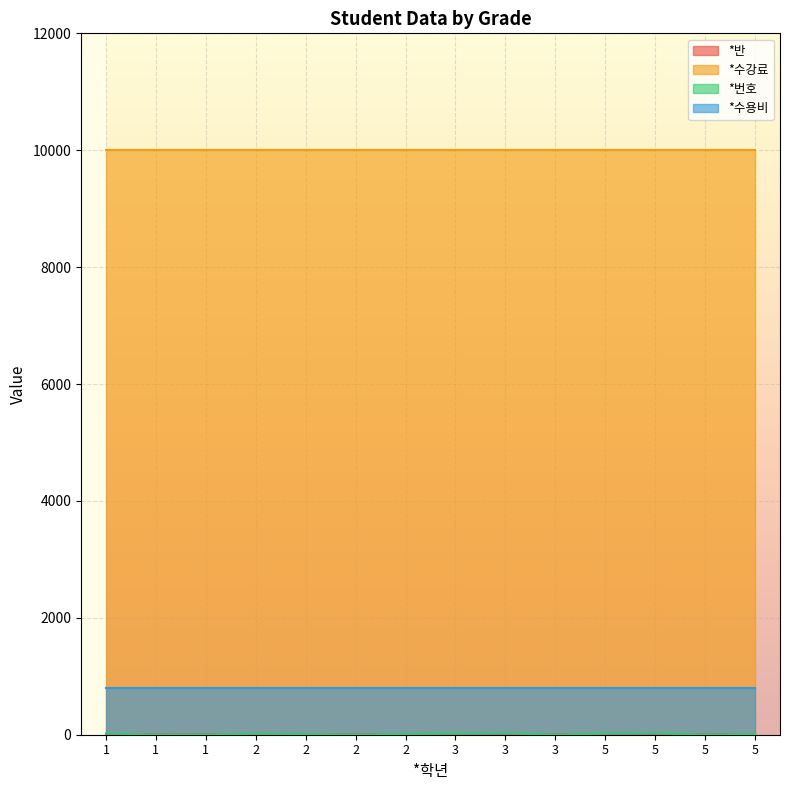

At which category does the chart reach its minimum across all series?

2